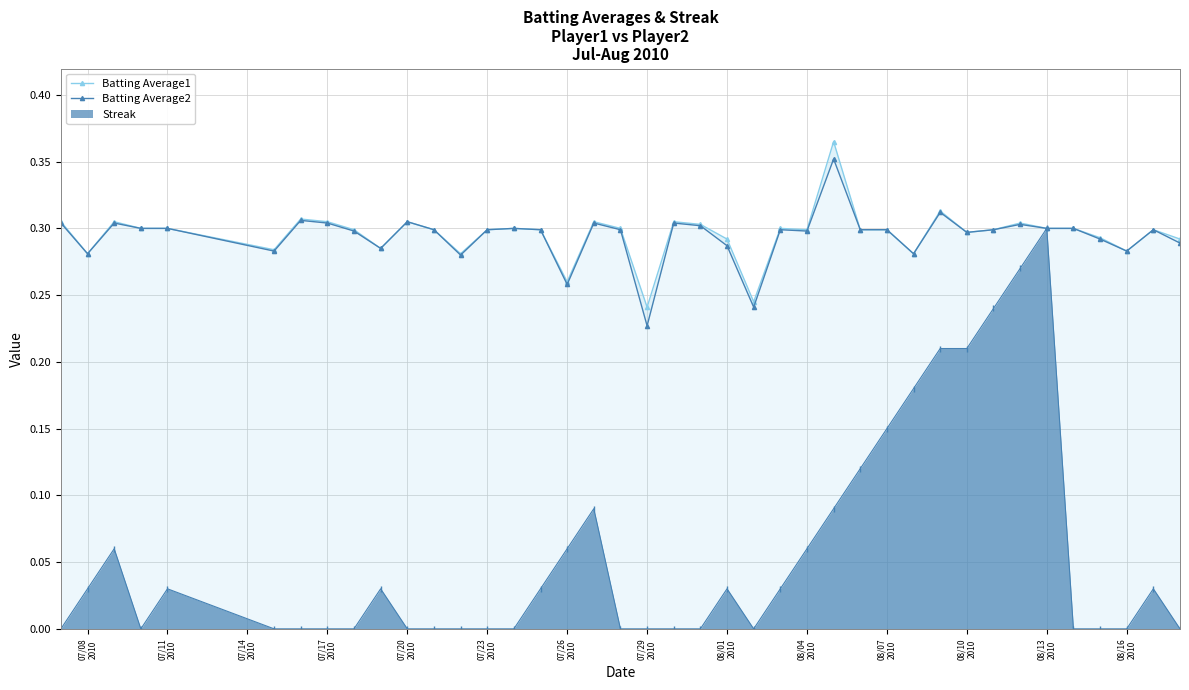

The Batting Average1 series shows 0.2 at 35. True or false?

False